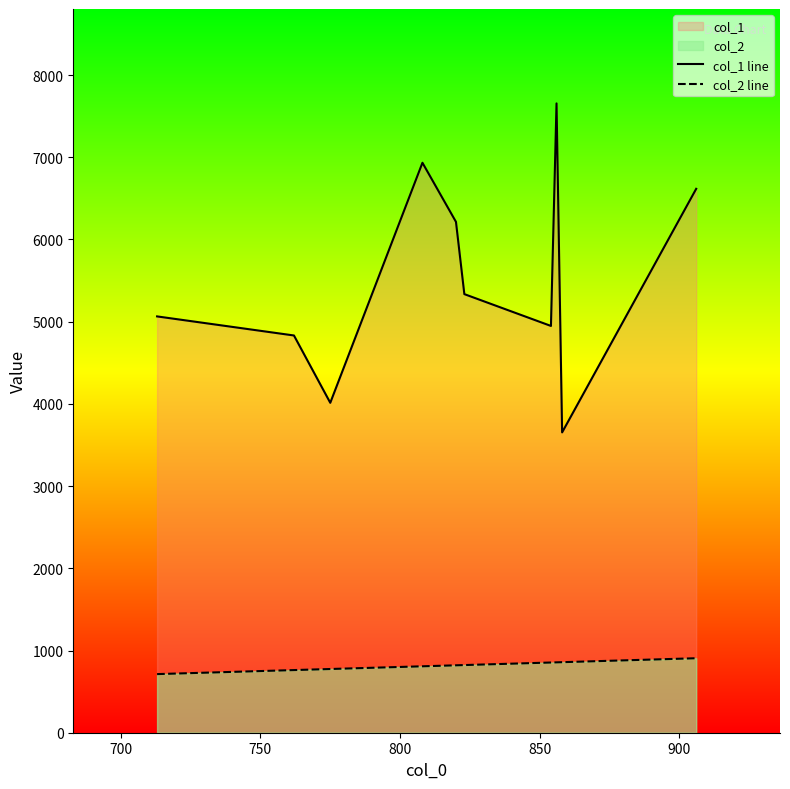

Which series has the widest spread of values?

col_1 line